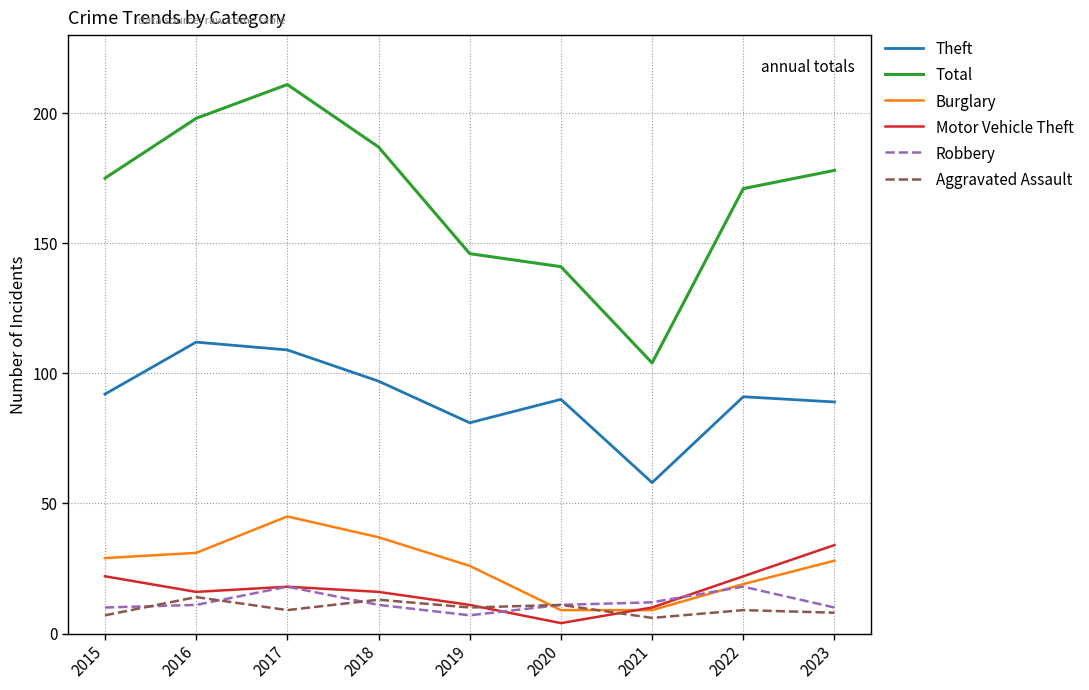

What is the difference between the maximum and minimum values in the Aggravated Assault series?

8